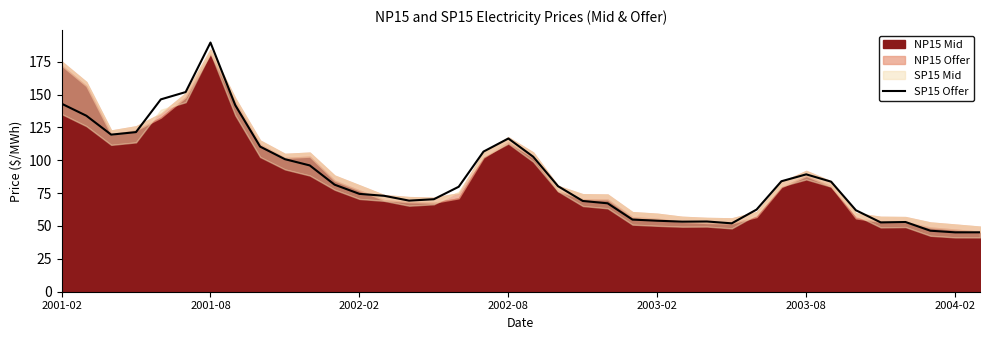

What is the minimum value for SP15 Offer?

45.2